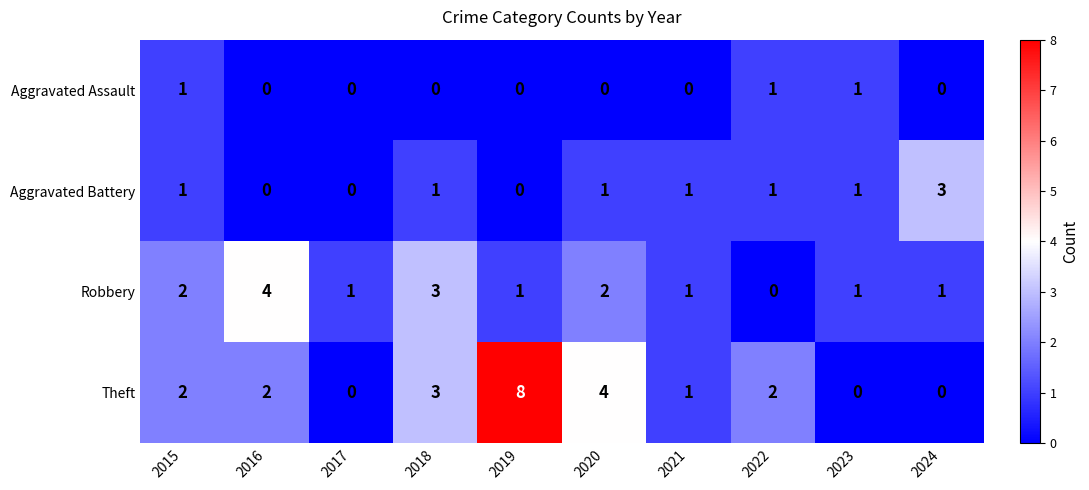

What is the sum of all Aggravated Battery values?

9